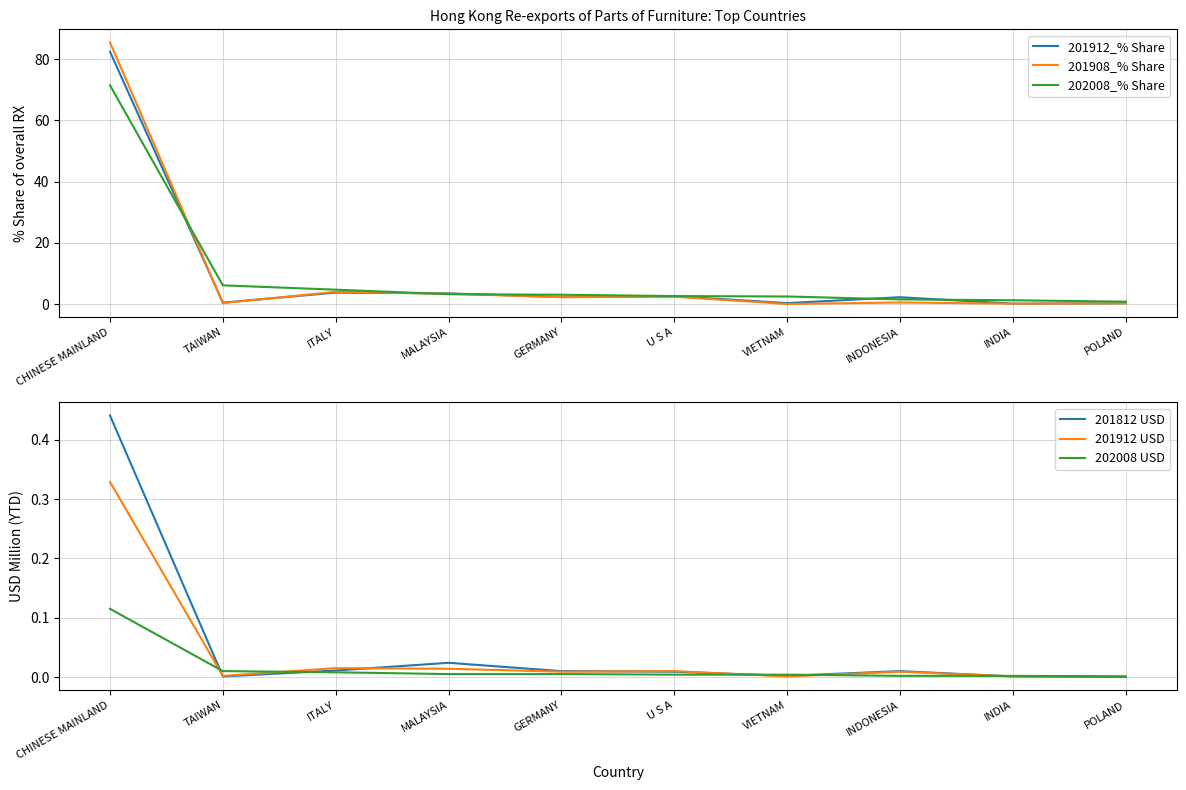

Where is 201912 USD nearest to the value 0?

VIETNAM